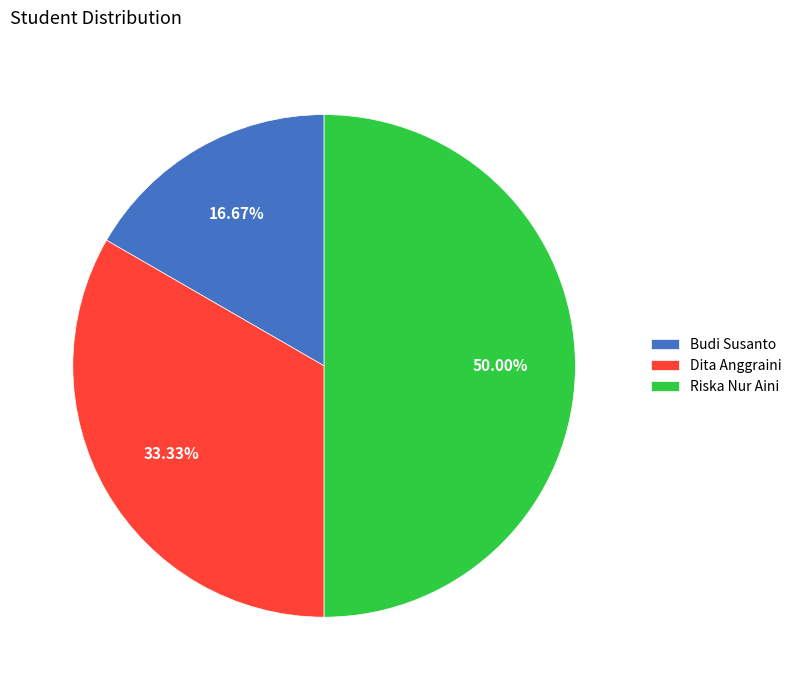

Is Budi Susanto the majority of the pie?

No